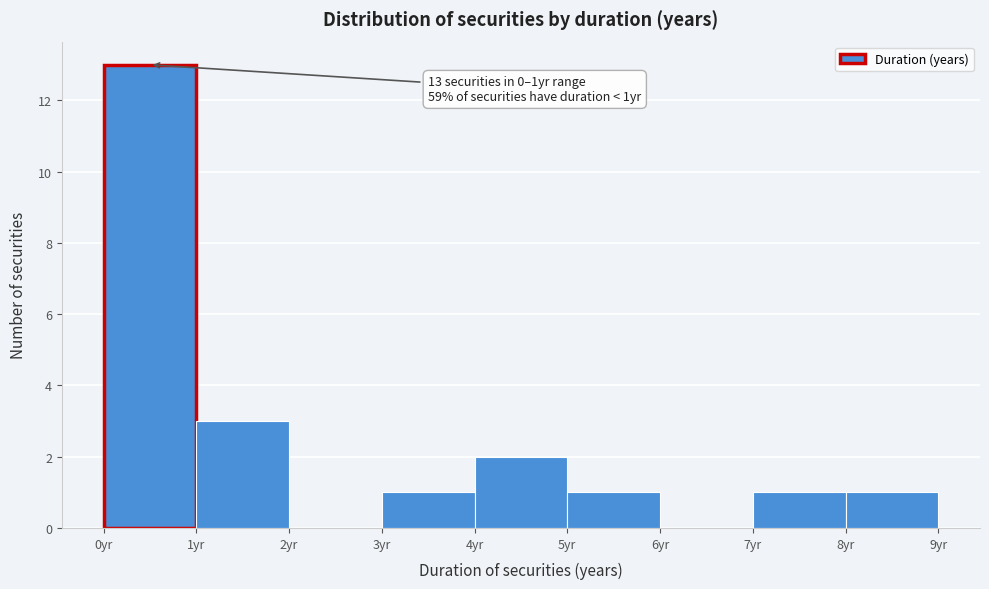

Which range on the x-axis has the tallest bar?

0 to 1